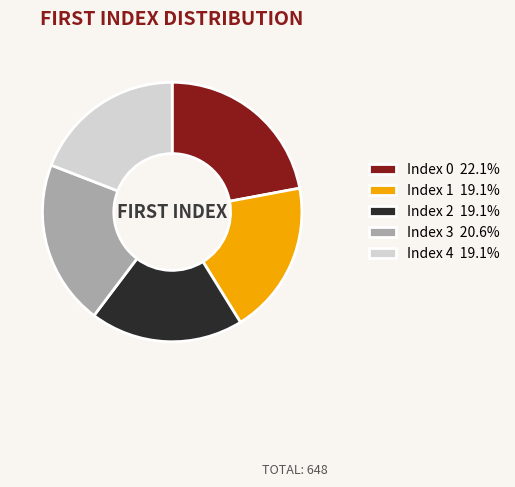

Is Index 3 20.6% the majority of the pie?

No